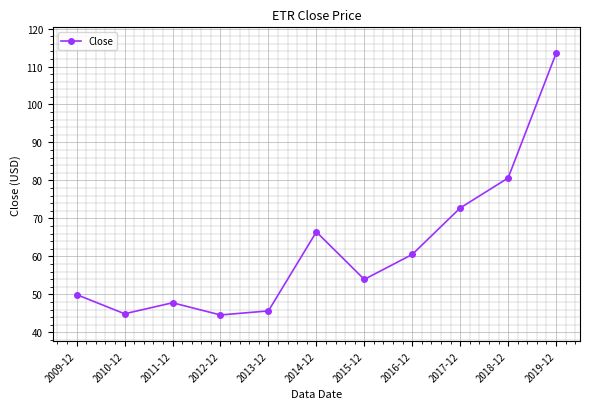

Where does the data first go above 53?

2014-12